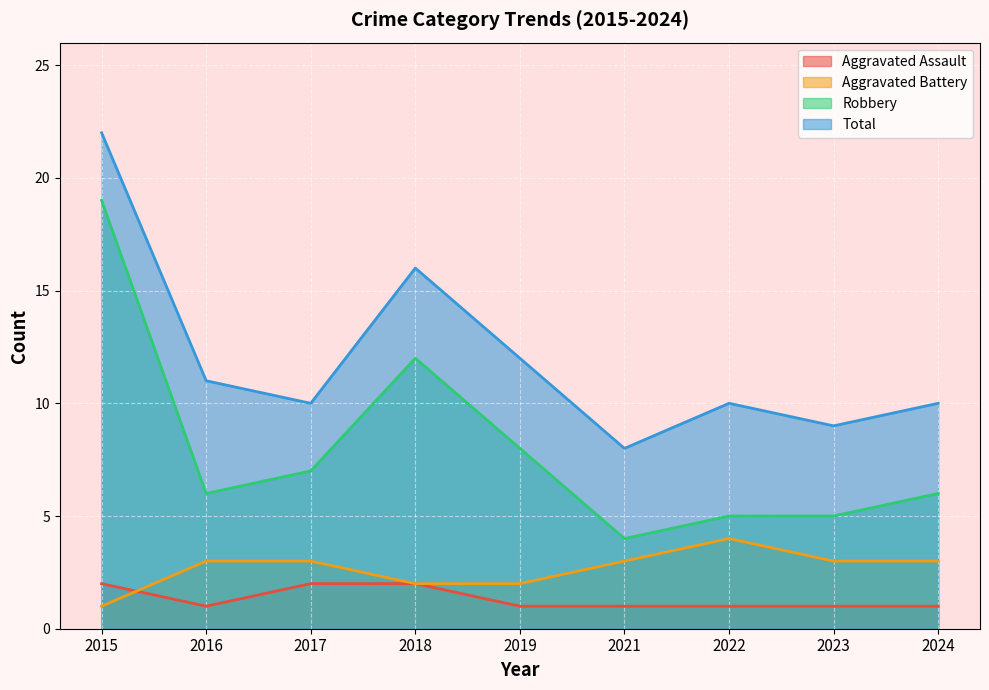

Reading left to right, extract all data points from this chart.

Aggravated Assault: 2	1	2	2	1	1	1	1	1
Aggravated Battery: 1	3	3	2	2	3	4	3	3
Robbery: 19	6	7	12	8	4	5	5	6
Total: 22	11	10	16	12	8	10	9	10